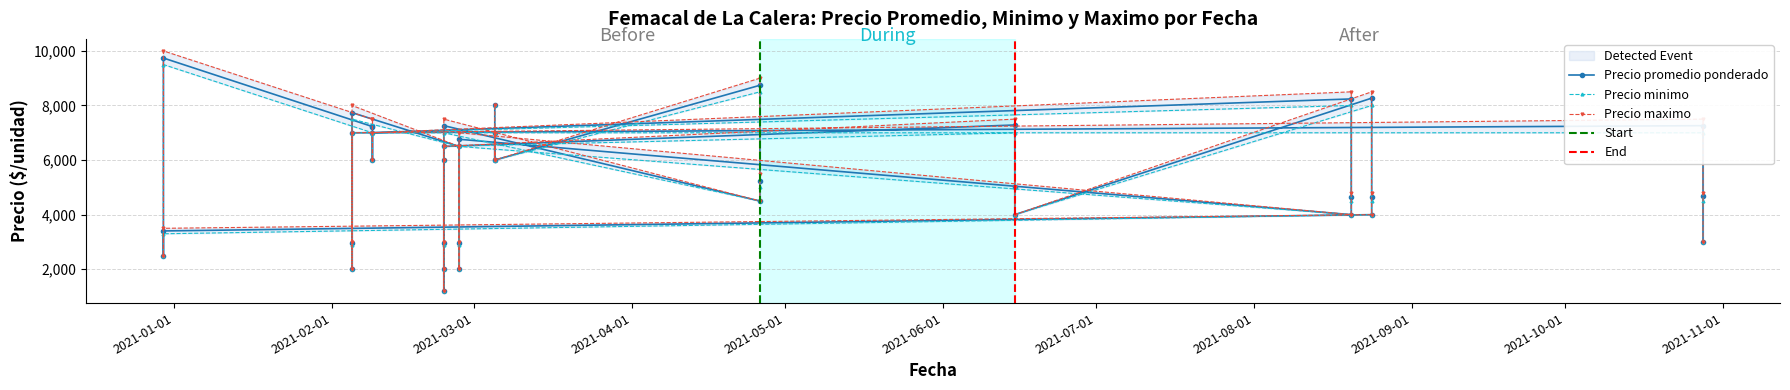

What is the sum of all Precio promedio ponderado values?

217420